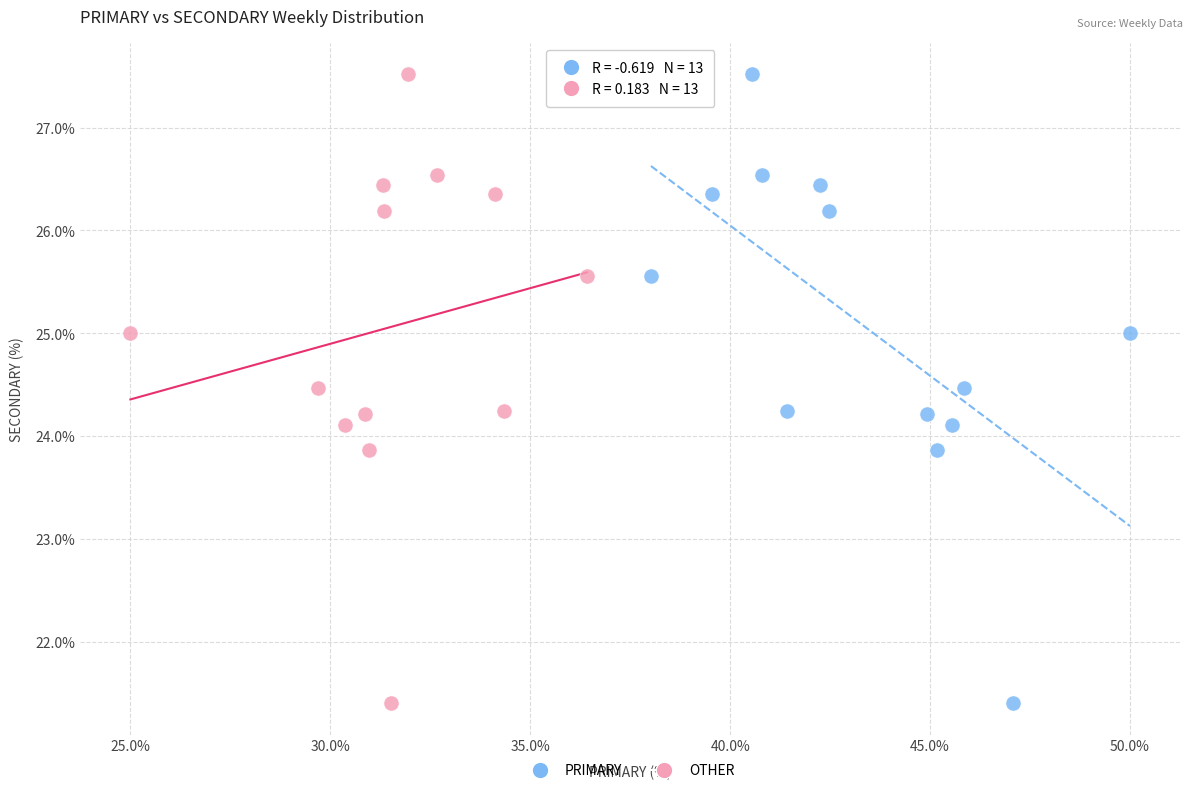

What are all the series names shown in the legend?

PRIMARY, OTHER